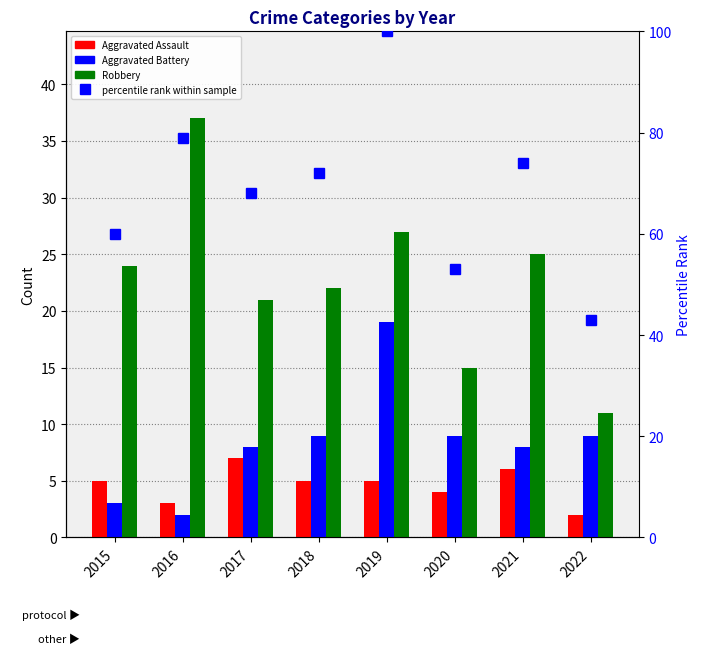

What is the greatest value displayed?

100